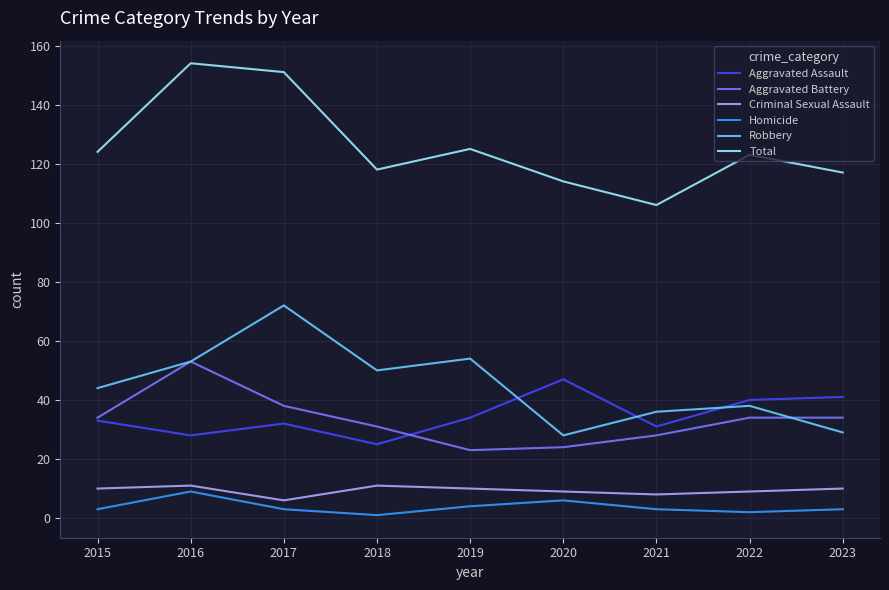

How many series are shown in this chart?

6